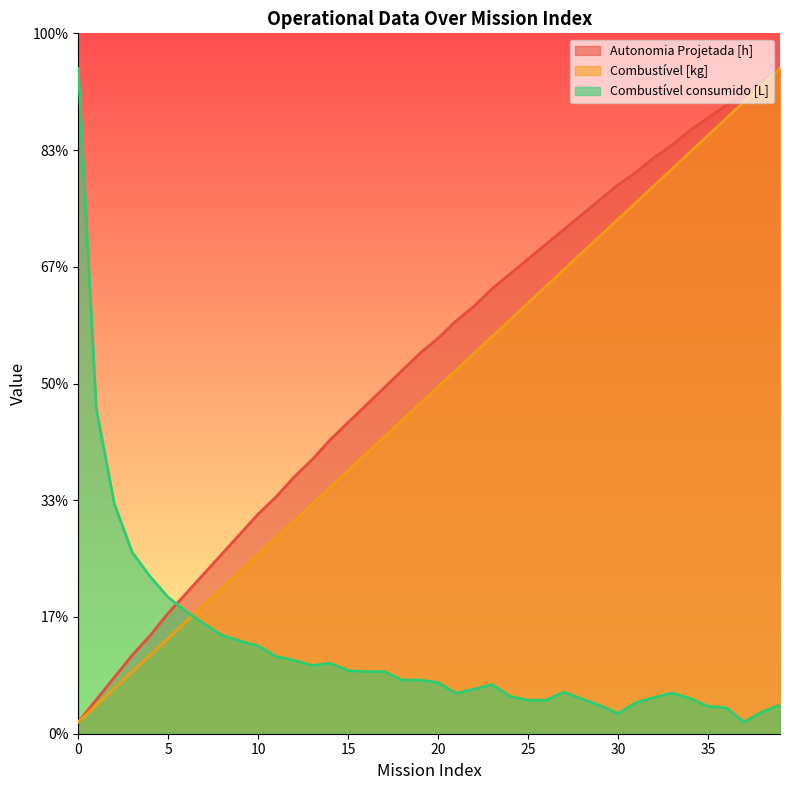

Reading right to left, transcribe all the data shown in this chart.

Autonomia Projetada [h]: 285.0	279.7	274.4	269.1	263.8	258.5	252.1	246.8	240.5	235.2	228.8	222.4	216.1	209.7	203.3	197.0	190.6	183.2	176.8	169.4	163.0	155.6	148.2	140.8	133.3	125.9	117.4	110.0	101.5	94.1	85.6	77.1	68.6	60.2	51.7	42.1	33.6	24.1	14.5	5.0
Combustível [kg]: 285.0	277.8	270.6	263.5	256.3	249.1	241.9	234.7	227.6	220.4	213.2	206.0	198.8	191.7	184.5	177.3	170.1	162.9	155.8	148.6	141.4	134.2	127.1	119.9	112.7	105.5	98.3	91.2	84.0	76.8	69.6	62.4	55.3	48.1	40.9	33.7	26.5	19.4	12.2	5.0
Combustível consumido [L]: 12.3	9.3	5.0	11.1	11.8	15.1	17.4	15.5	13.3	8.6	12.1	14.9	17.8	14.3	14.4	16.0	21.0	19.1	17.3	21.9	23.0	23.0	26.7	26.6	27.1	30.2	29.2	31.4	33.1	37.6	39.7	42.1	47.0	52.3	58.4	67.3	77.7	98.6	139.4	285.0